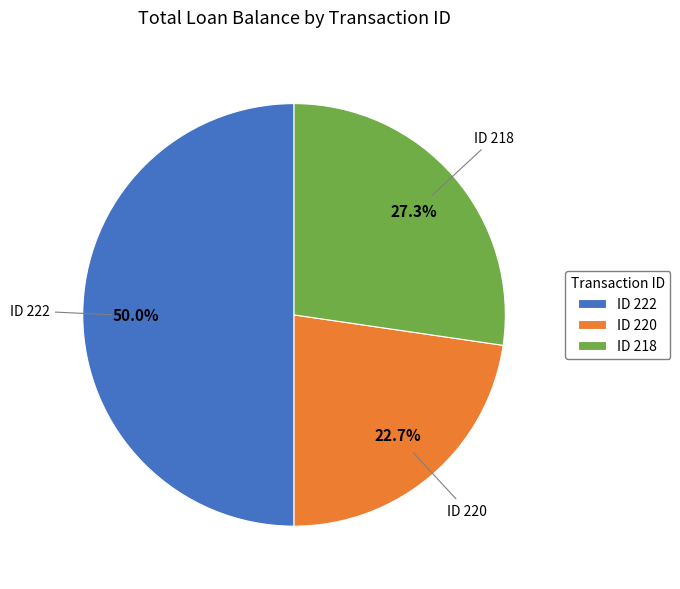

Rank the categories by value from highest to lowest.

ID 222, ID 218, ID 220